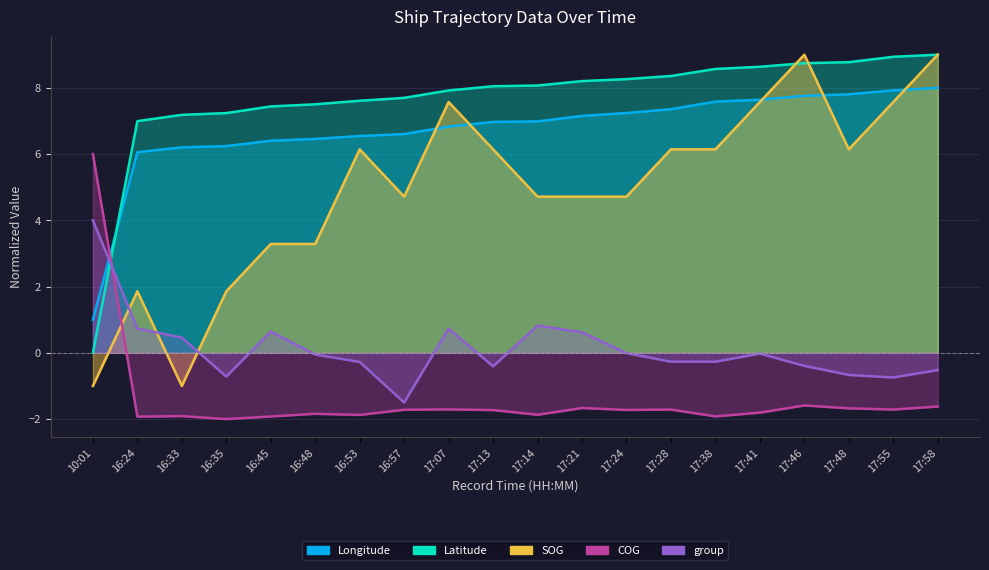

What is the label of the 16th point from the left?

17:41